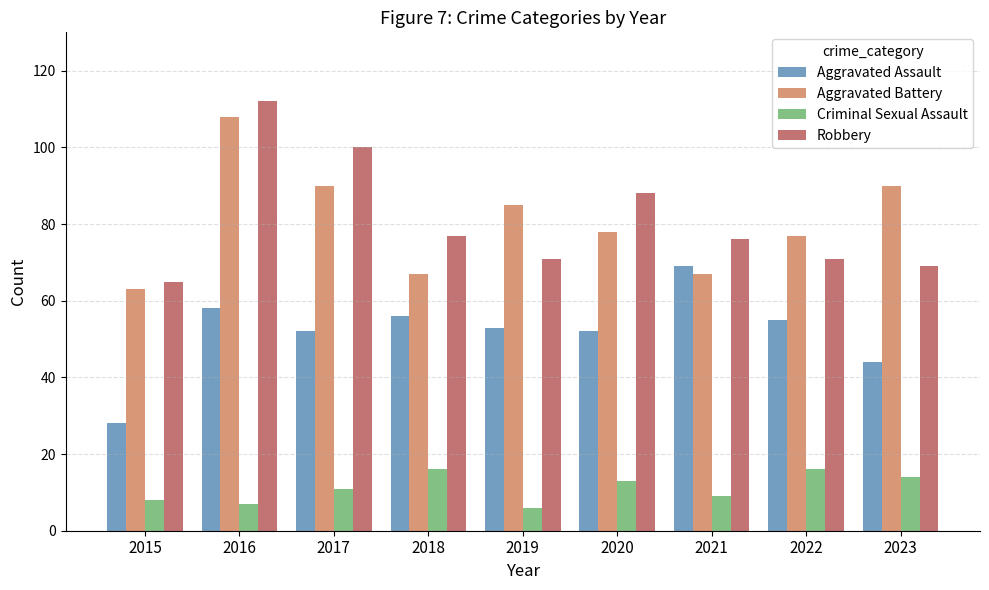

What is the spread (max minus min) of values at 2023?

76